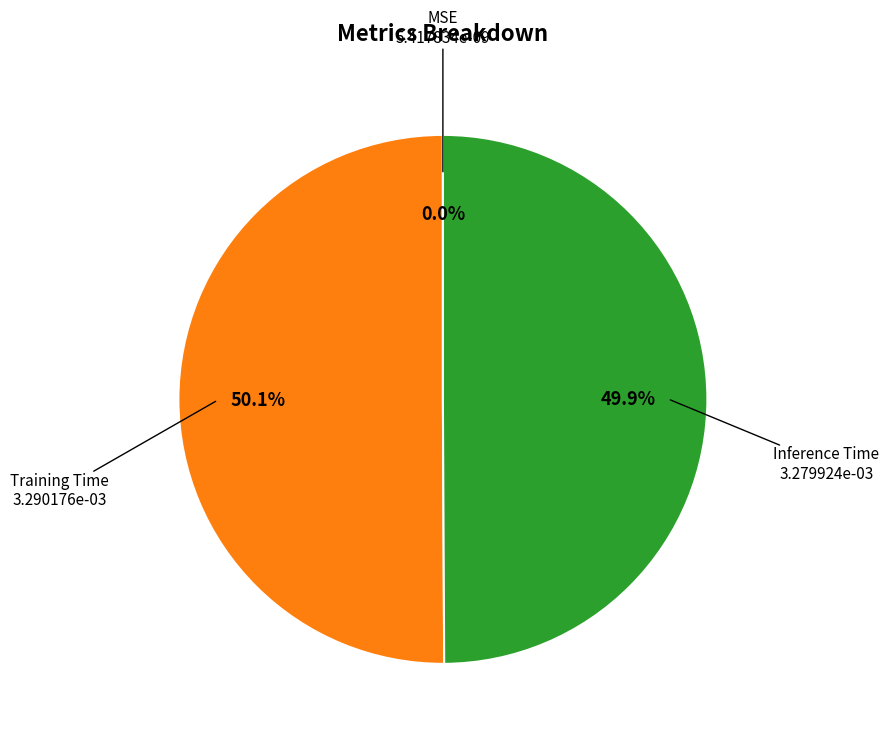

What is the total percentage of Inference Time and Training Time?

100.0%